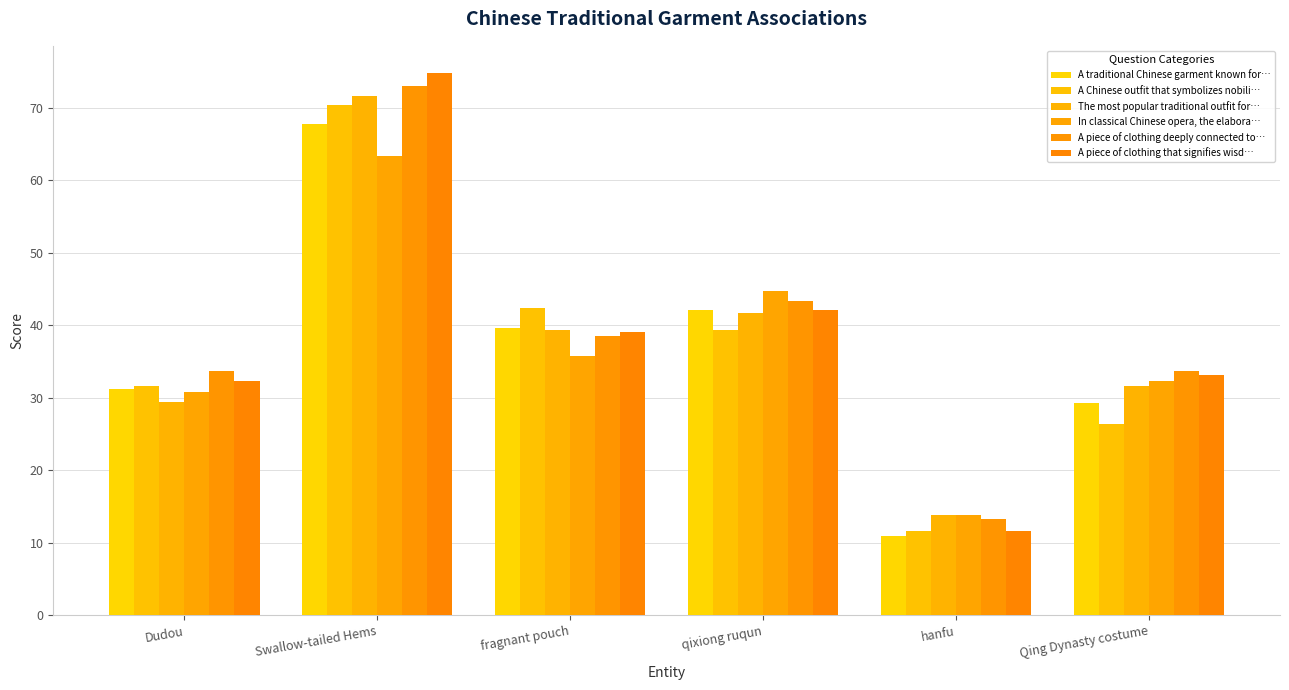

What is the value of the The most popular traditional outfit for… bar at the 2nd from the left?

71.7